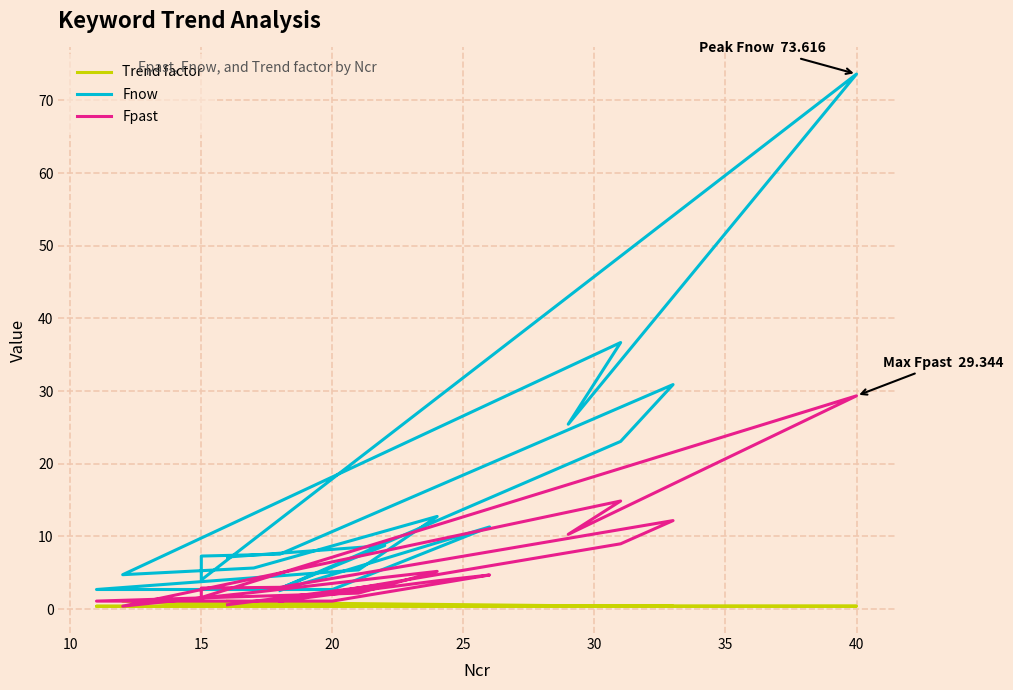

What is the approximate value of Trend factor at 40?

0.4